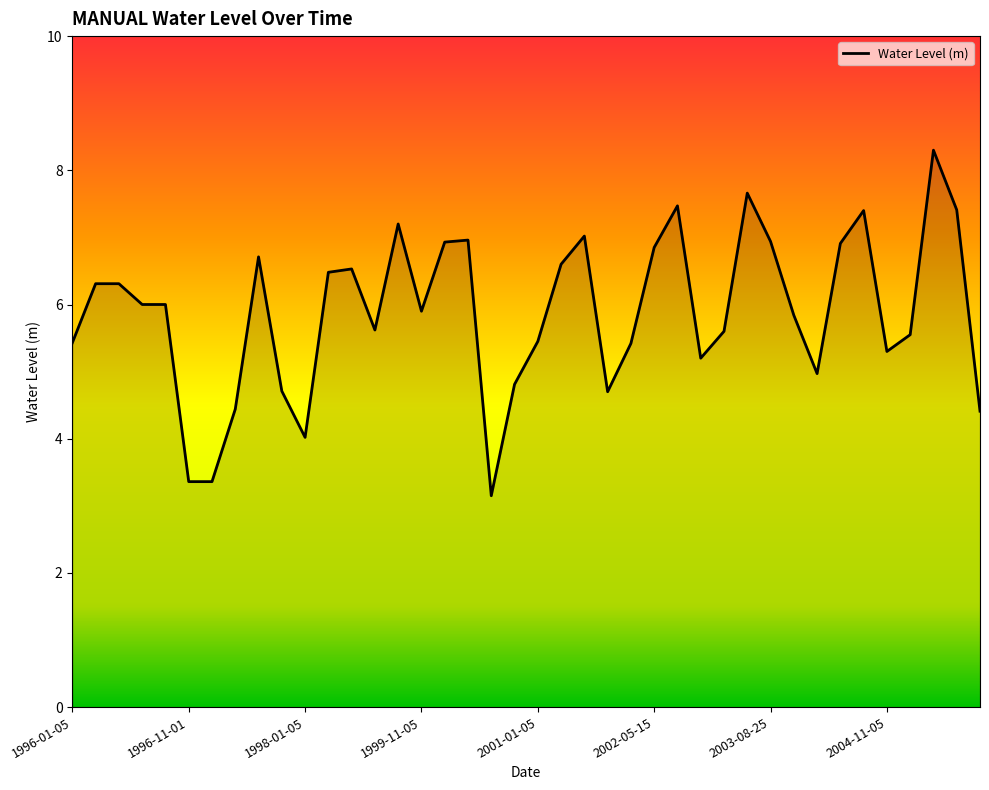

What is the difference between the maximum and minimum values?

5.2